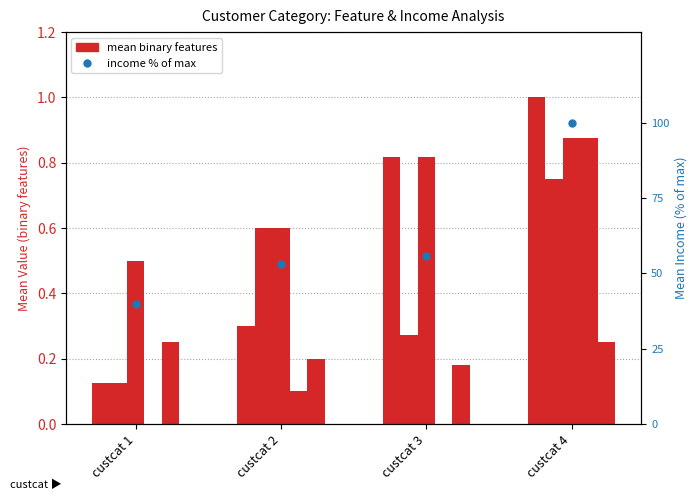

Between custcat 1 and custcat 3, which is larger?

custcat 3